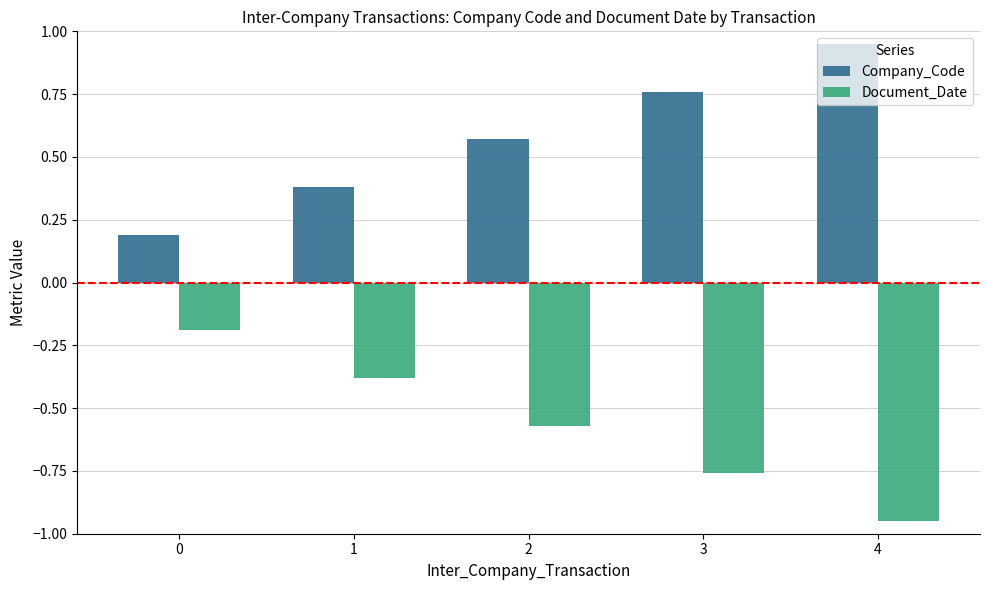

Rank the series at 3 from lowest to highest value.

Document_Date, Company_Code